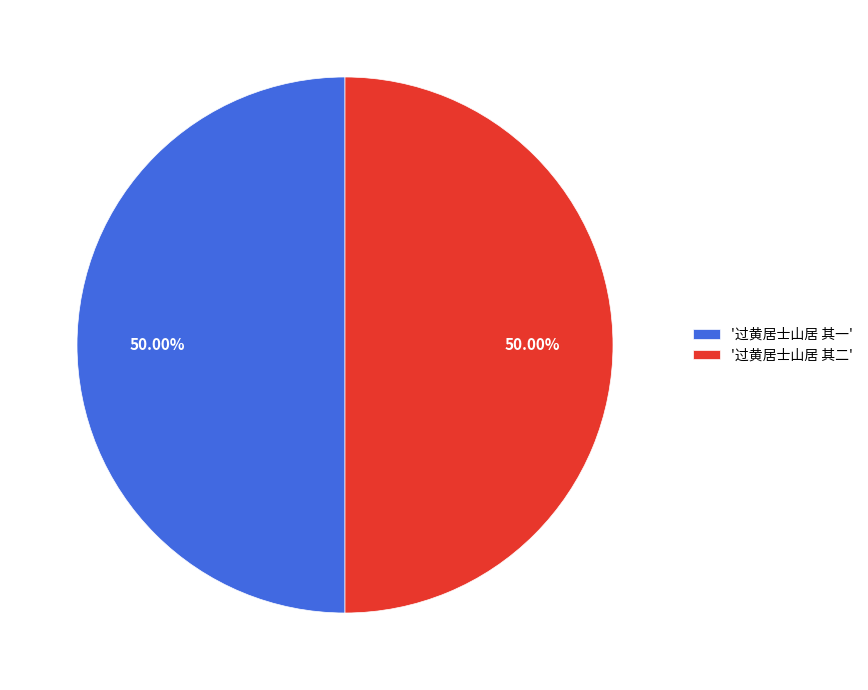

What is the ratio of the value at '过黄居士山居 其二' to the value at '过黄居士山居 其一'?

1.0